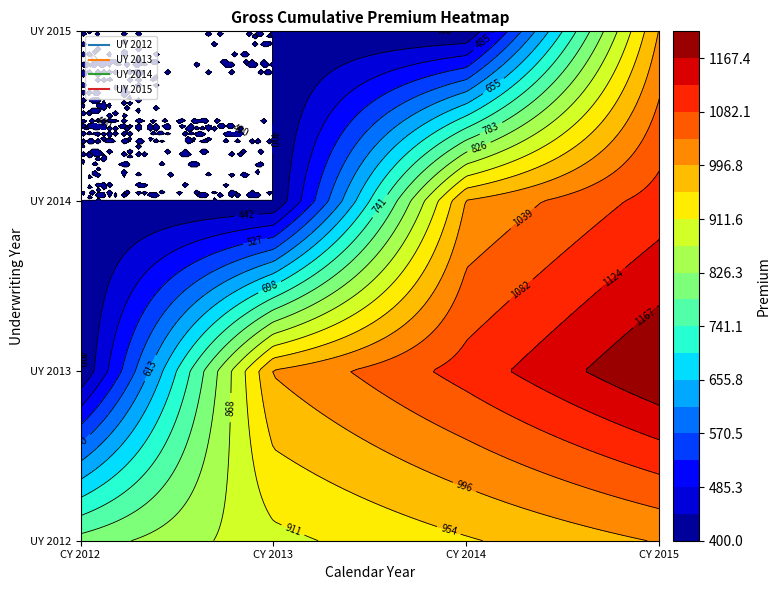

How many data points in UY 2013 are less than 1100?

2